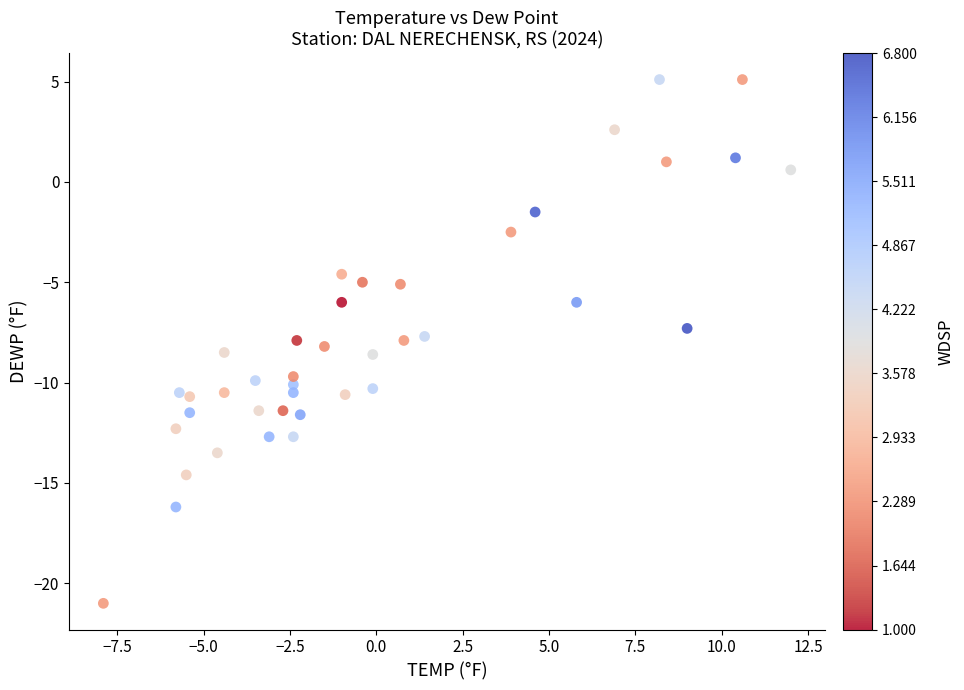

What is the range of X values (max minus min)?

19.9